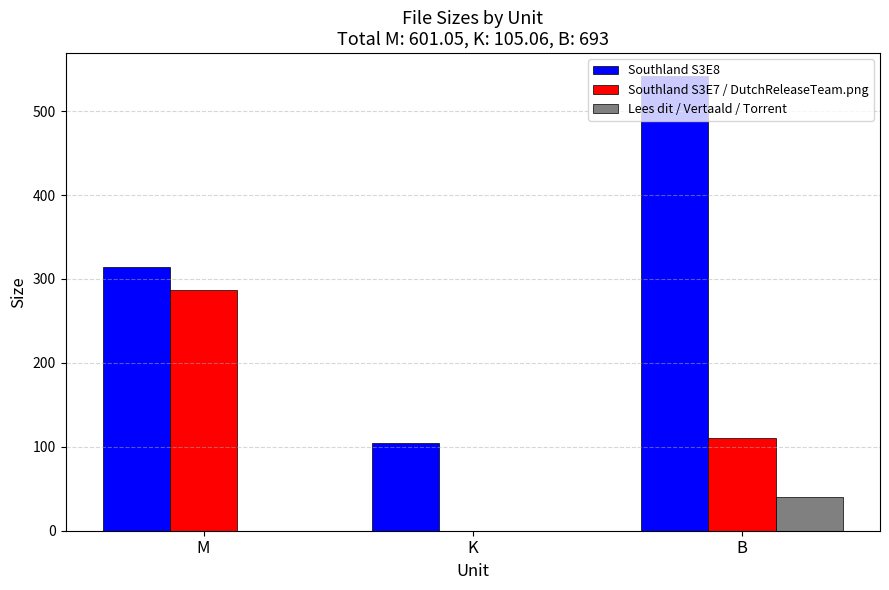

Reading left to right, extract all data points from this chart.

Southland S3E8: 314.3	105.1	542.0
Southland S3E7 / DutchReleaseTeam.png: 286.8	0.0	111.0
Lees dit / Vertaald / Torrent: 0.0	0.0	40.0